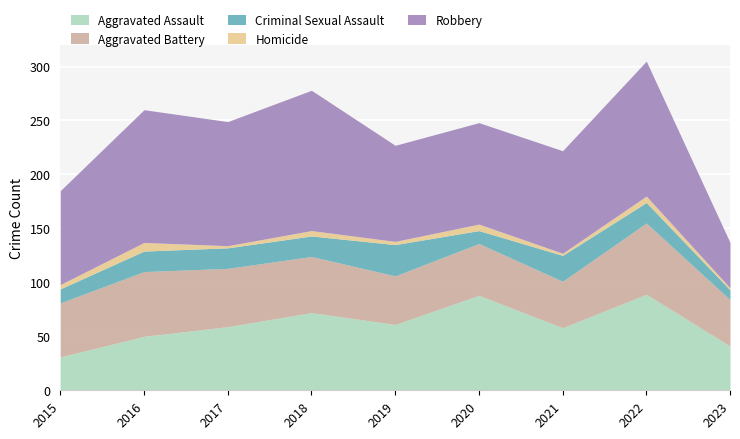

Is the value of Homicide at 2021 greater than the value of Robbery at 2021?

No